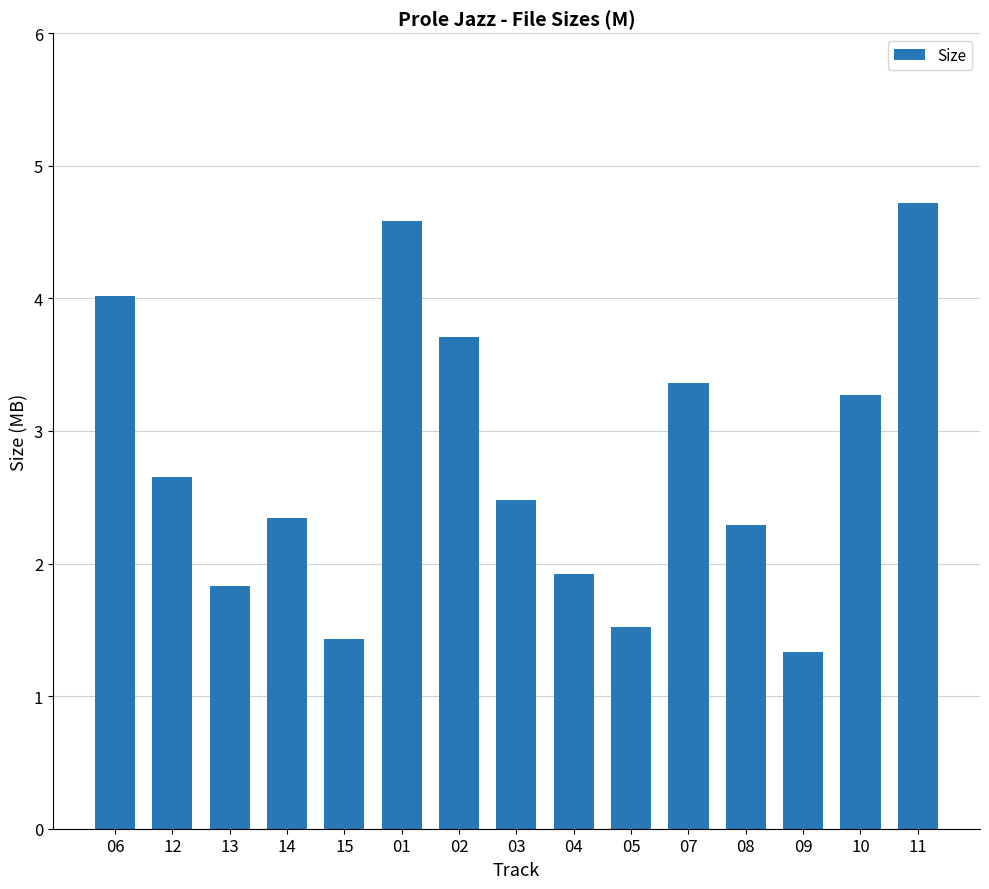

What is the average value?

2.8